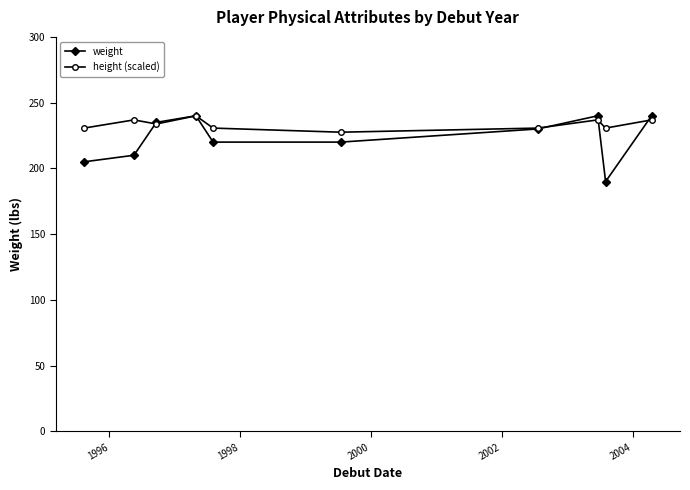

How many distinct data groups are displayed?

2